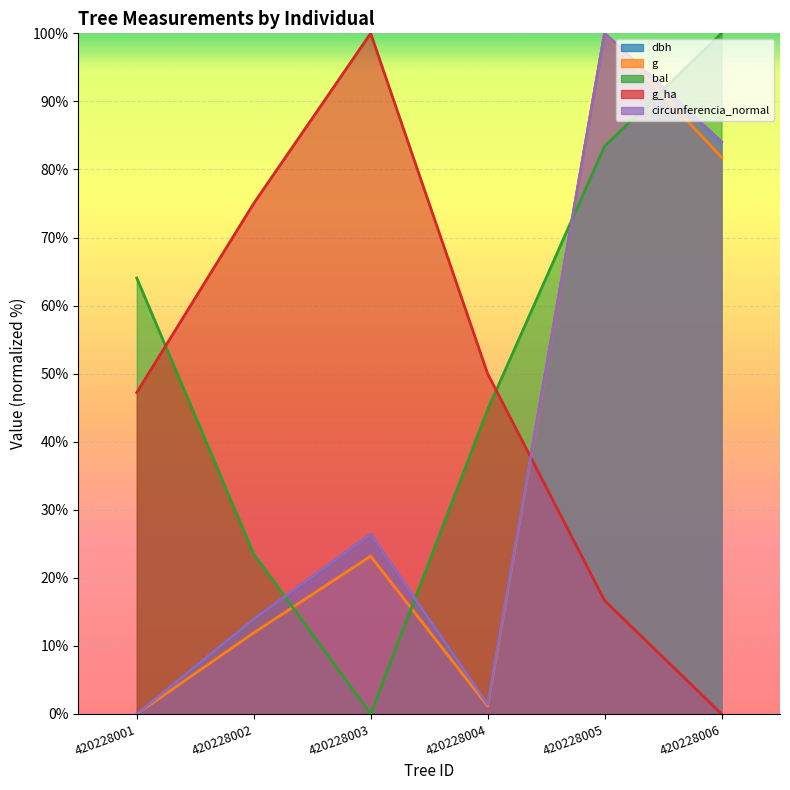

Reading right to left, transcribe all the data shown in this chart.

dbh: 420228006=84.0	420228005=100.0	420228004=1.4	420228003=26.4	420228002=13.9	420228001=0.0
g: 420228006=81.8	420228005=100.0	420228004=1.2	420228003=23.2	420228002=11.9	420228001=0.0
bal: 420228006=100.0	420228005=83.4	420228004=44.7	420228003=0.0	420228002=23.5	420228001=64.1
g_ha: 420228006=0.0	420228005=16.7	420228004=50.0	420228003=100.0	420228002=75.0	420228001=47.2
circunferencia_normal: 420228006=84.0	420228005=100.0	420228004=1.4	420228003=26.4	420228002=13.9	420228001=0.0